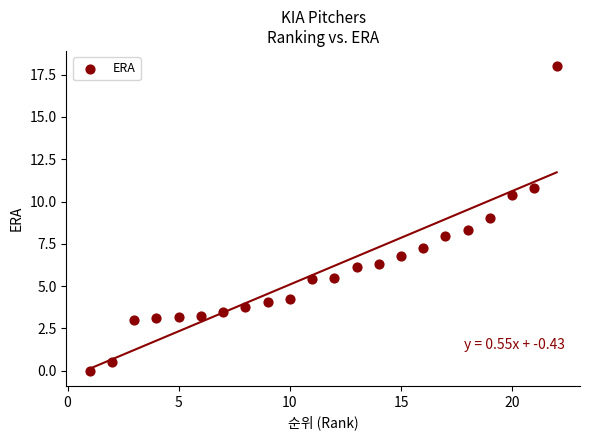

What is the range of Y values (max minus min)?

18.0